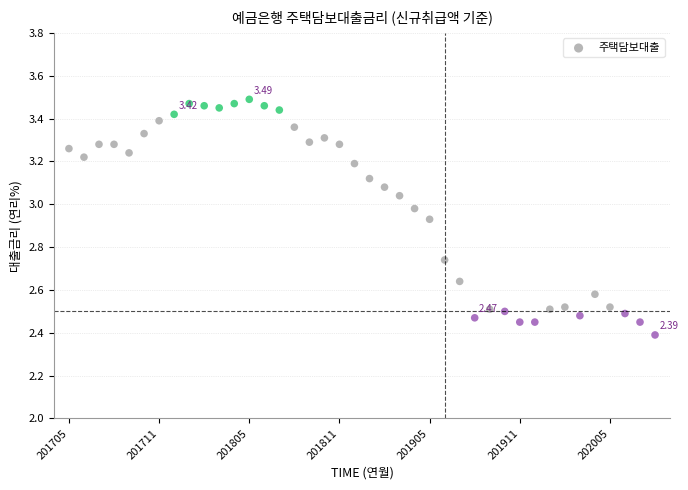

What is the range of Y values (max minus min)?

1.1